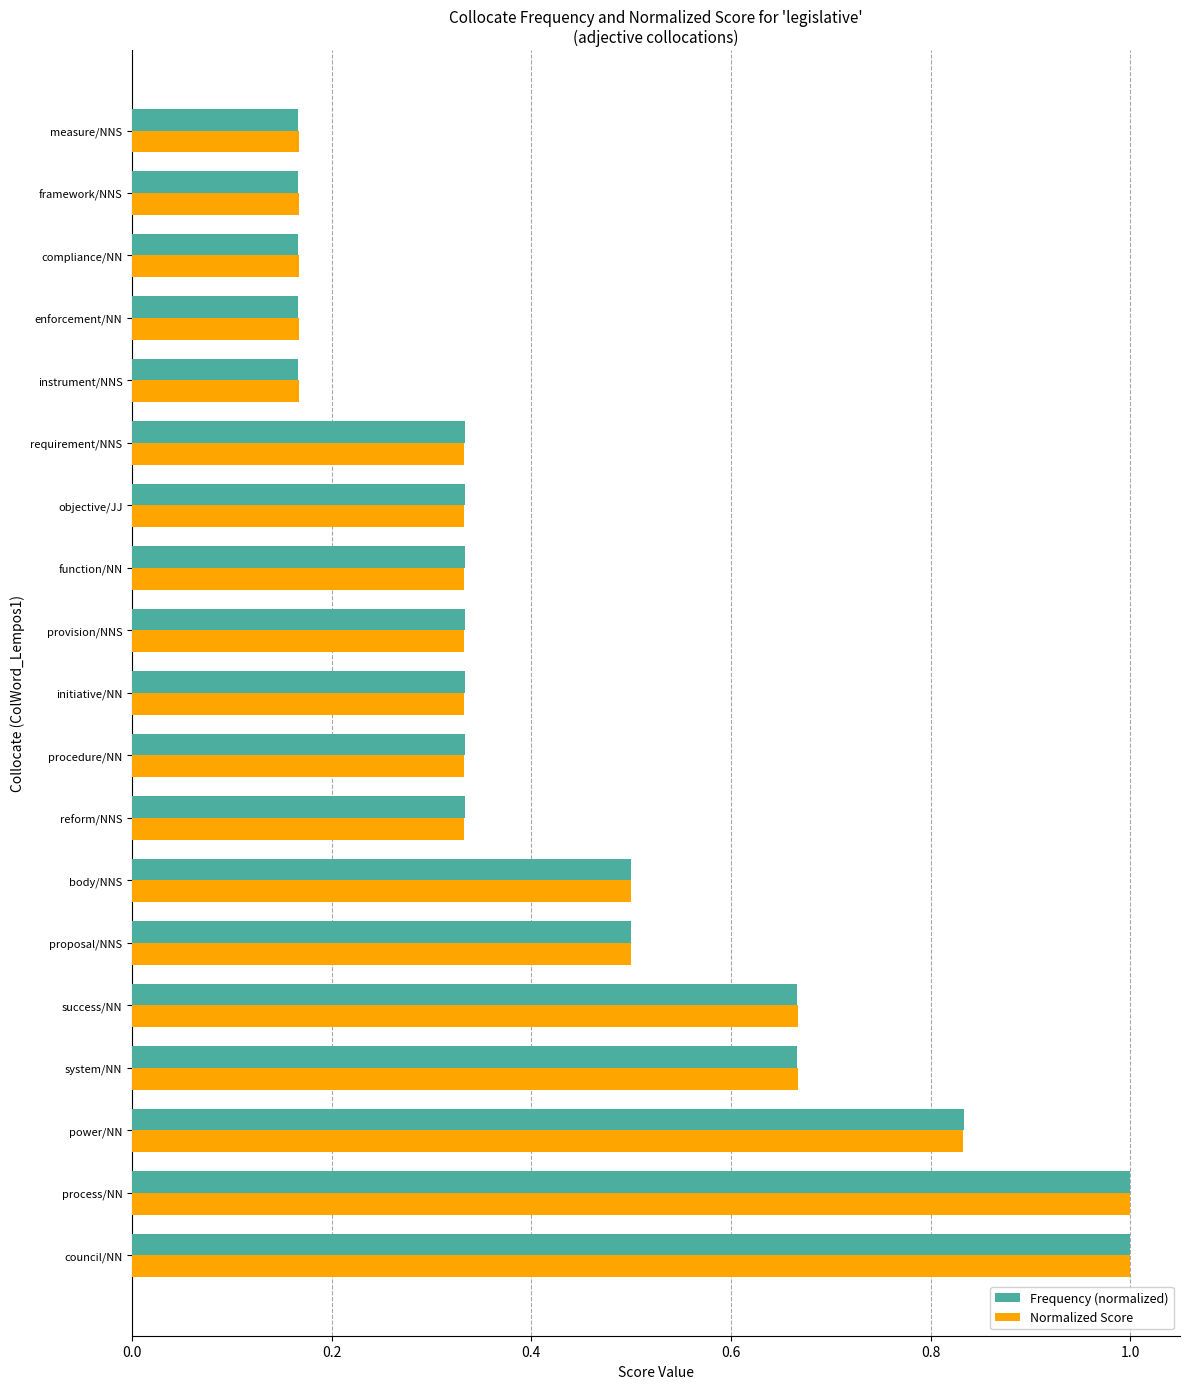

At how many categories does at least one series exceed 0?

19